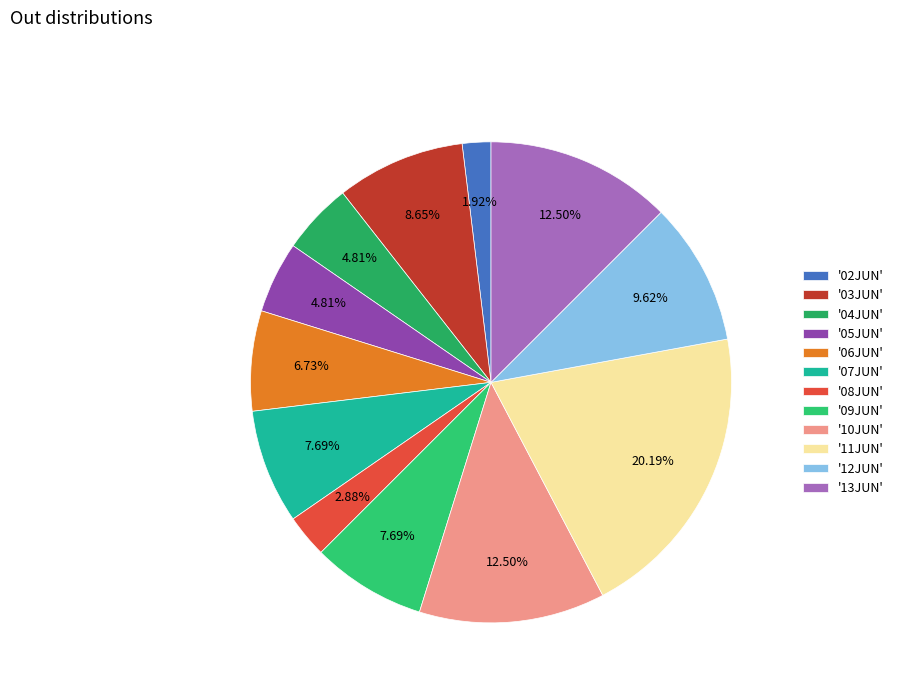

How many slices are in this pie chart?

12